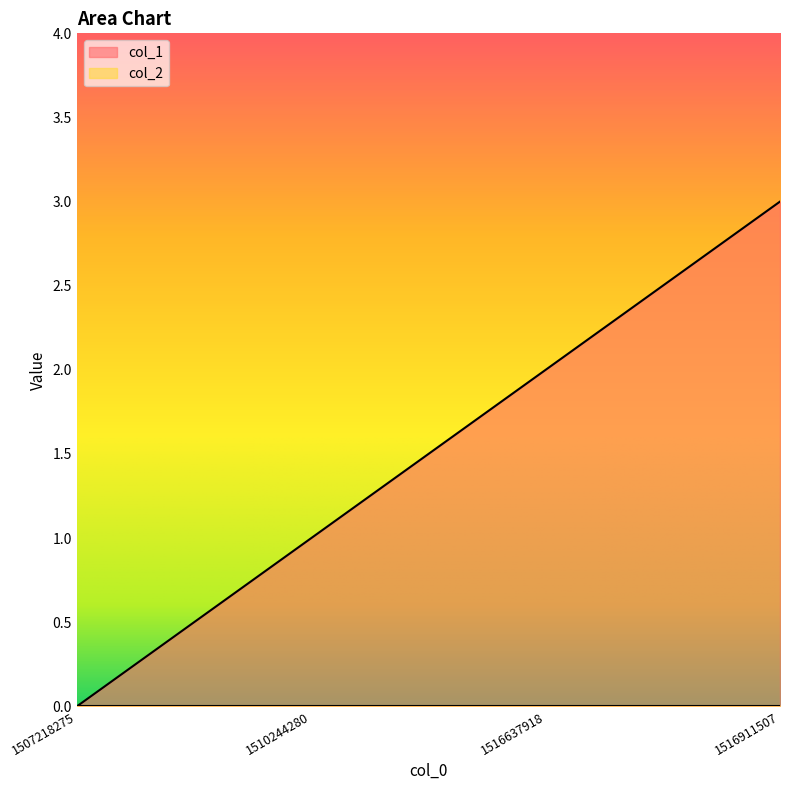

List the labels in order of value, smallest first.

1507218275, 1510244280, 1516637918, 1516911507